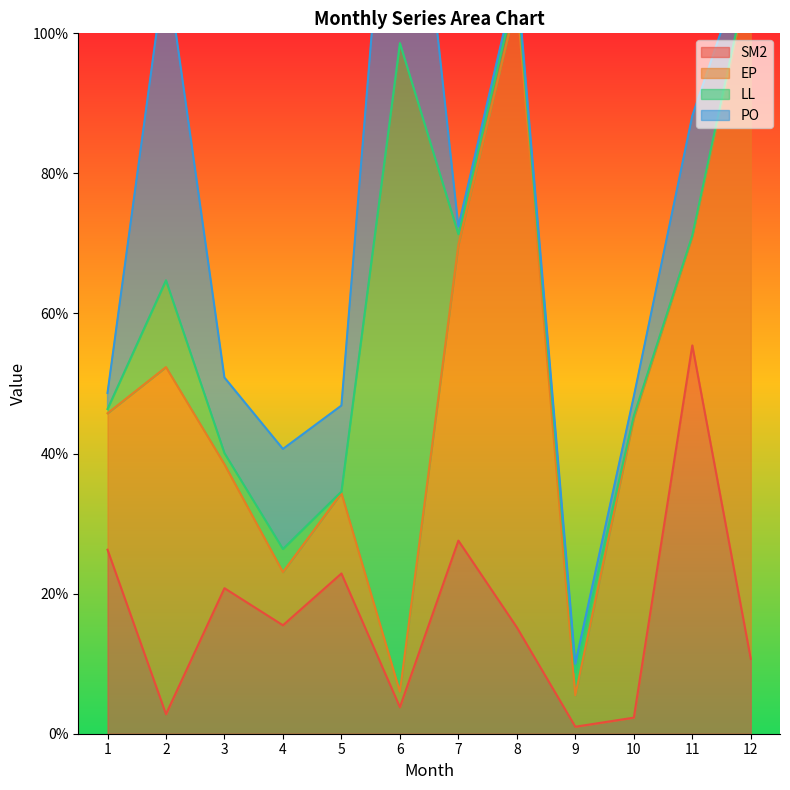

Count the number of data series in this chart.

4